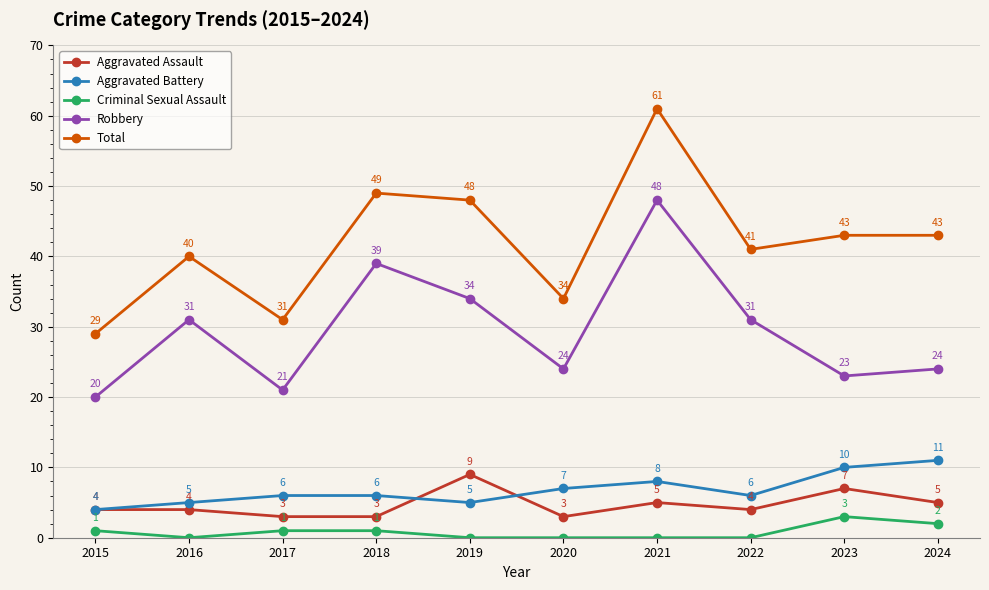

What is the sum of all Criminal Sexual Assault values?

8